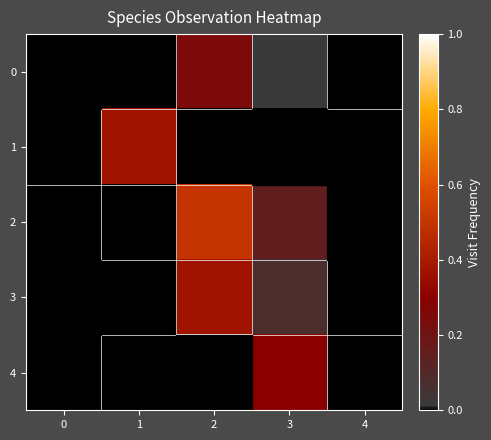

How many series are shown in this chart?

5